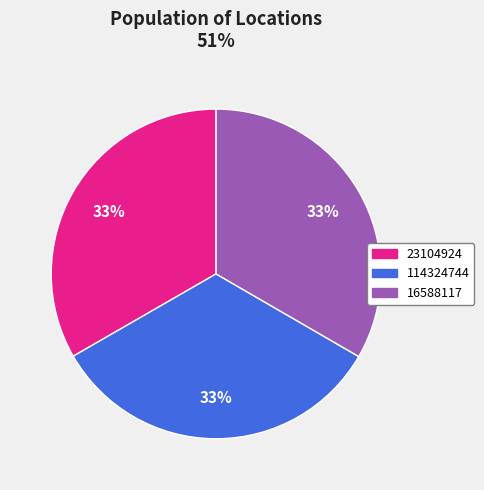

Is there any slice that represents more than half of the pie?

No